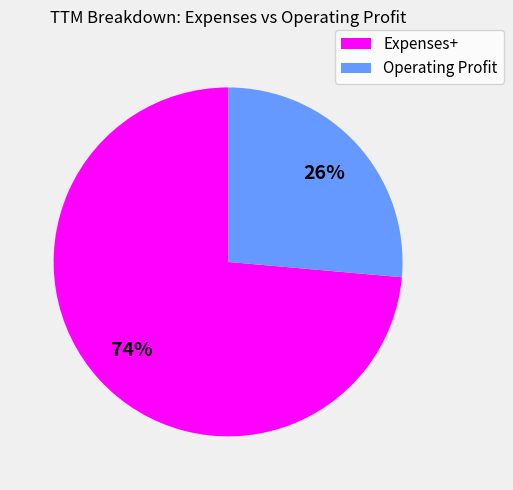

Which category has the smallest portion of the pie?

Operating Profit